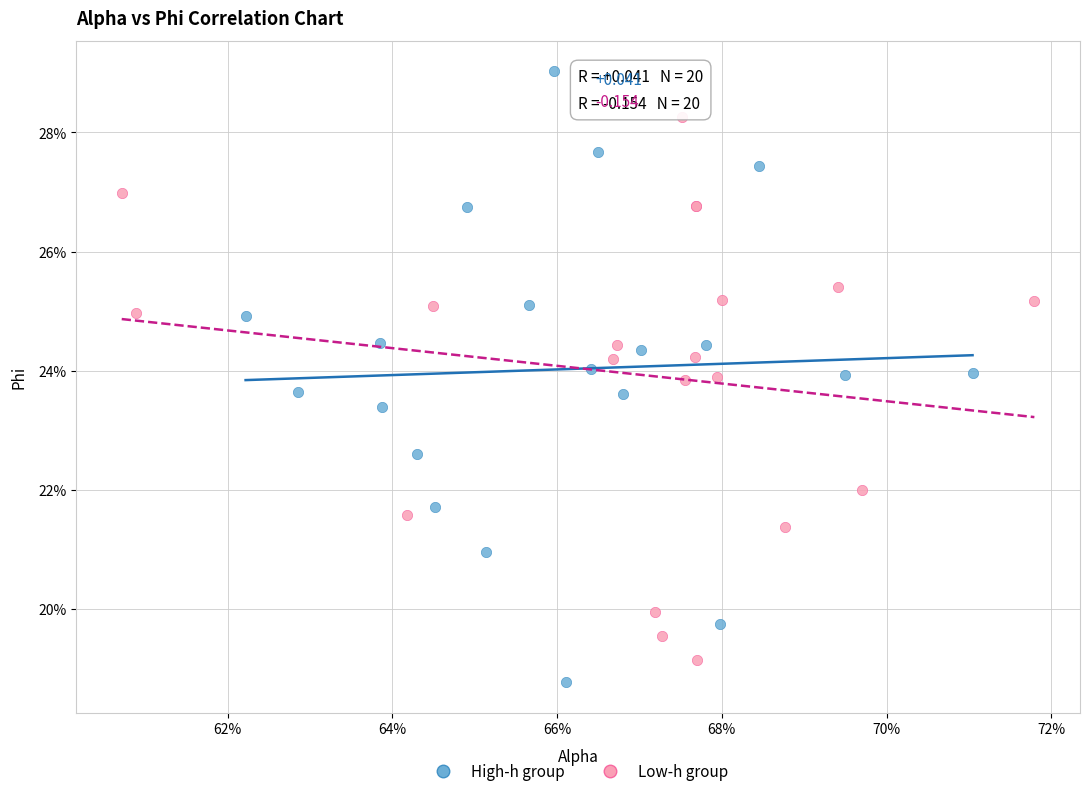

What are all the series names shown in the legend?

High-h group, Low-h group